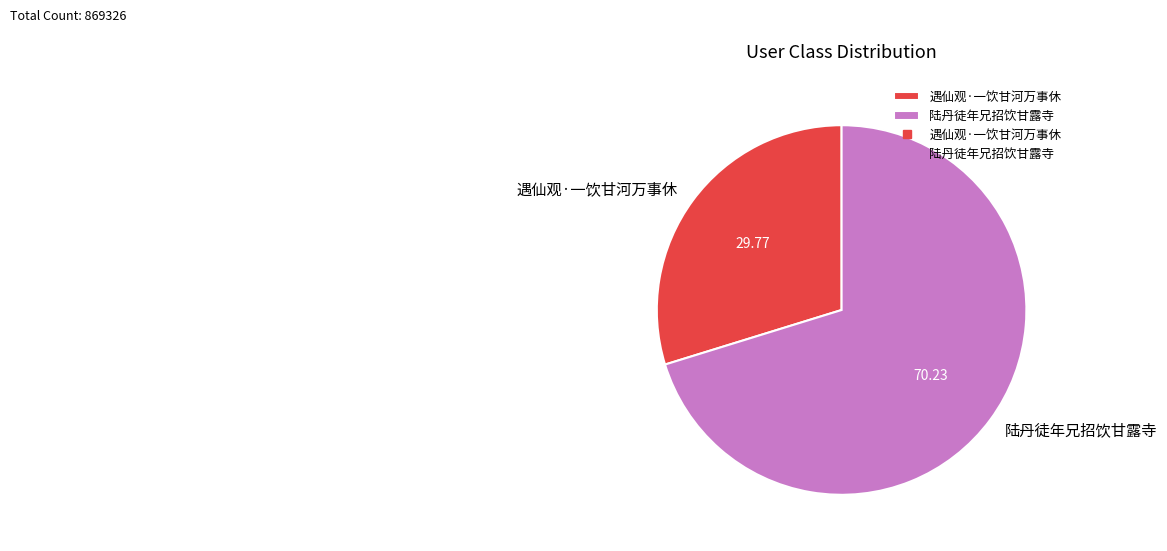

Do 遇仙观·一饮甘河万事休 and 陆丹徒年兄招饮甘露寺 together represent more than half of the pie?

Yes